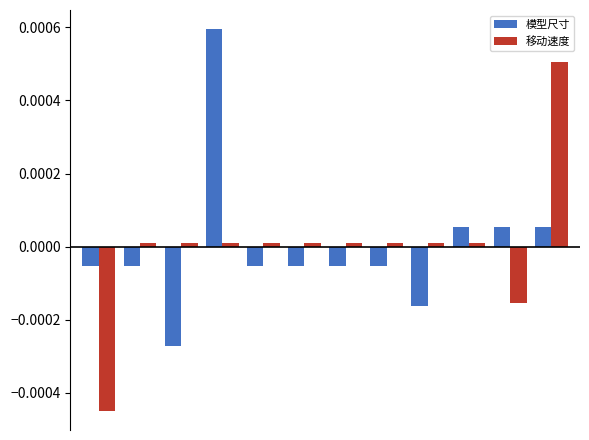

List the series in order of their peak value, lowest first.

移动速度, 模型尺寸